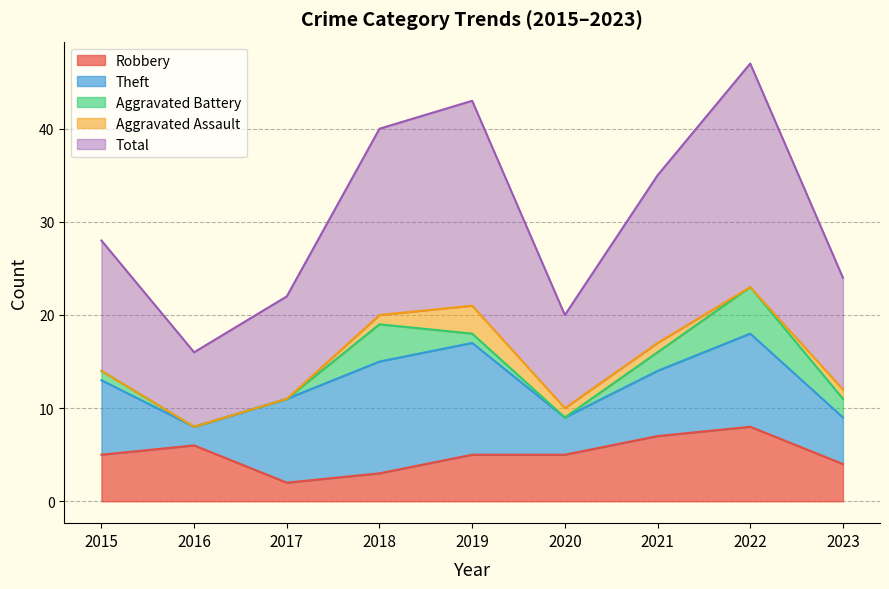

The value of Theft at 2019 is 19. True or false?

False